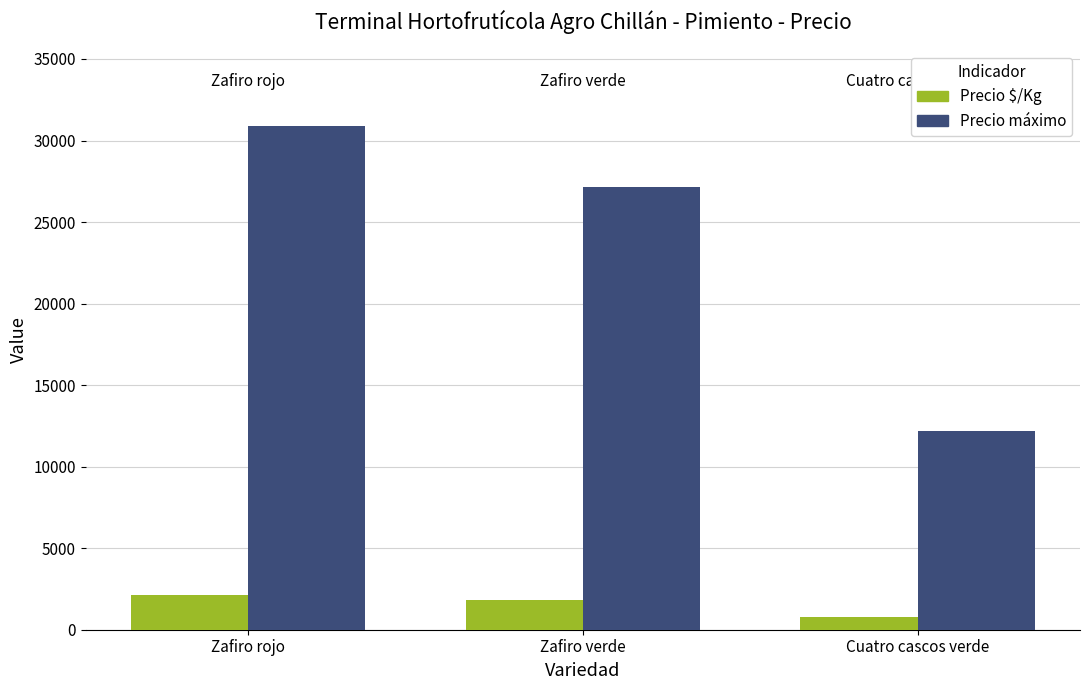

Which series has the widest spread of values?

Precio máximo